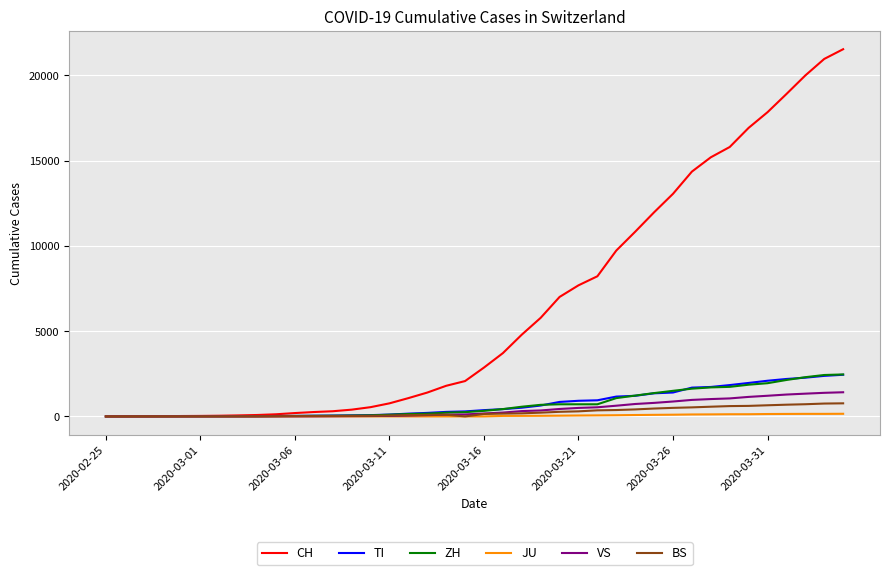

Which series has the largest total across all categories?

CH